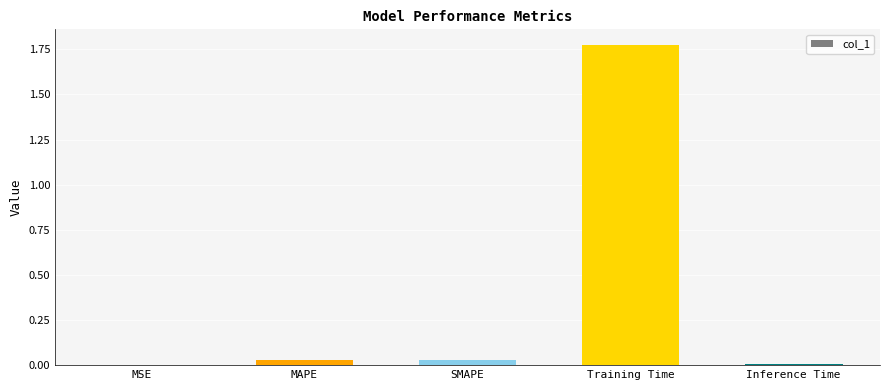

Which has a higher value, Training Time or MSE?

Training Time